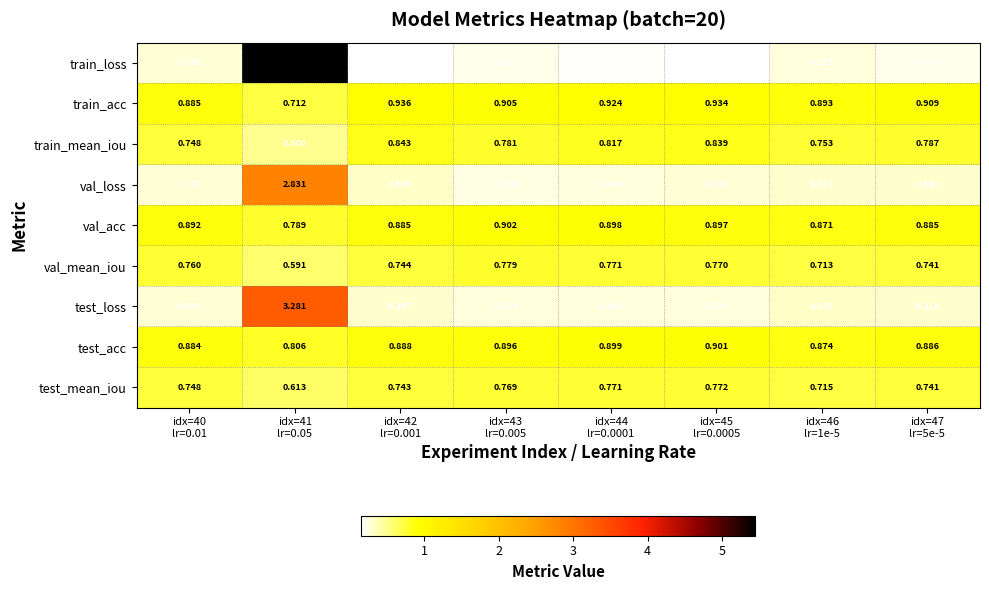

Which series has the largest total across all categories?

train_acc